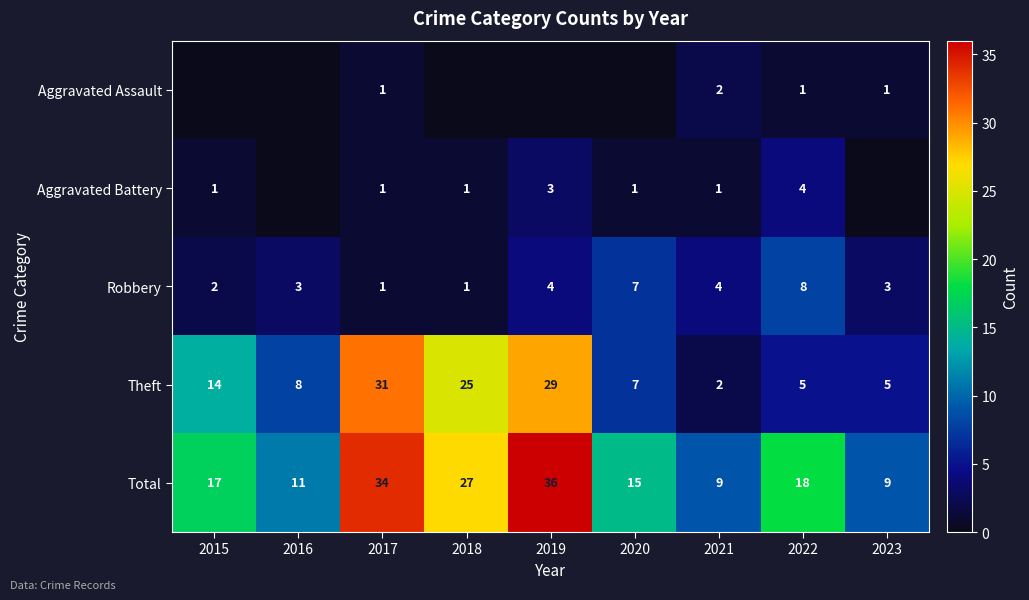

True or false: Robbery has a value of 1 at 2017.

True